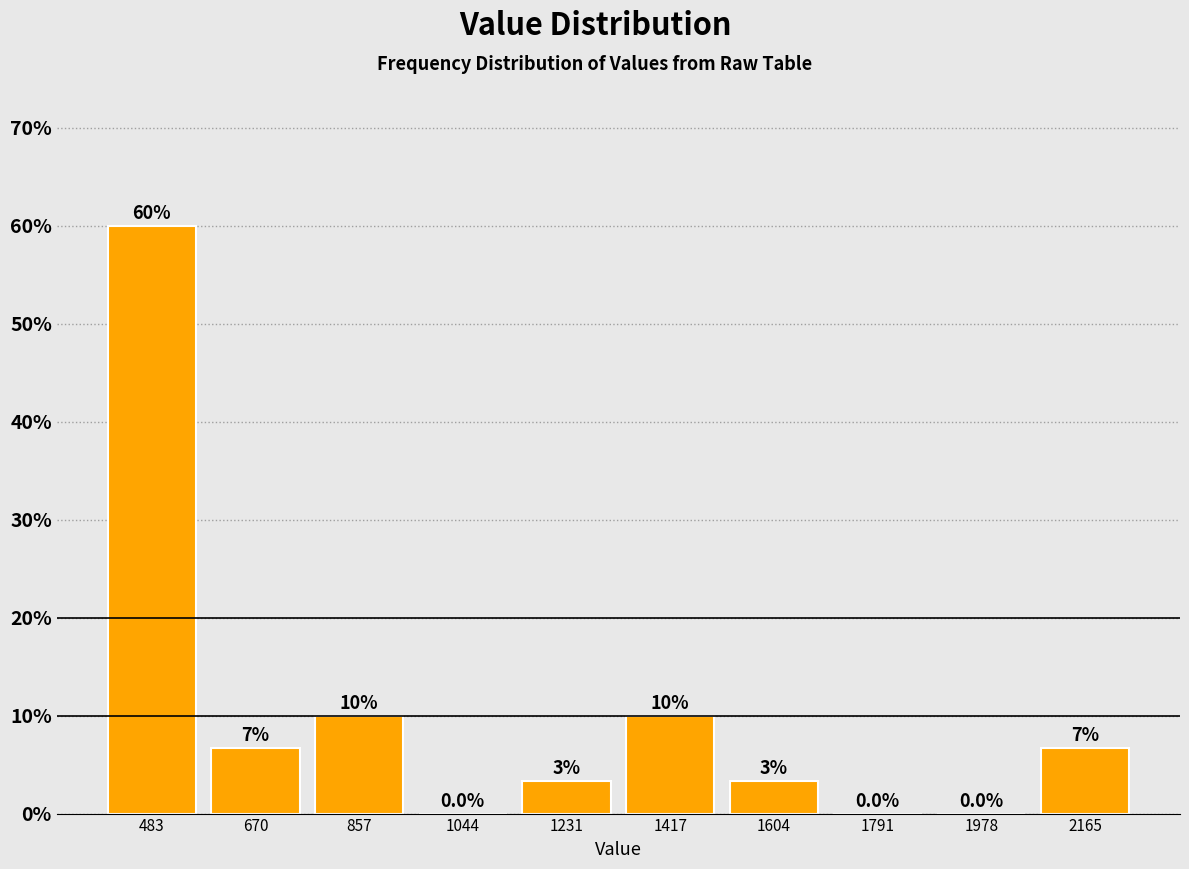

Over which range of the x-axis is the bar tallest?

400 to 580